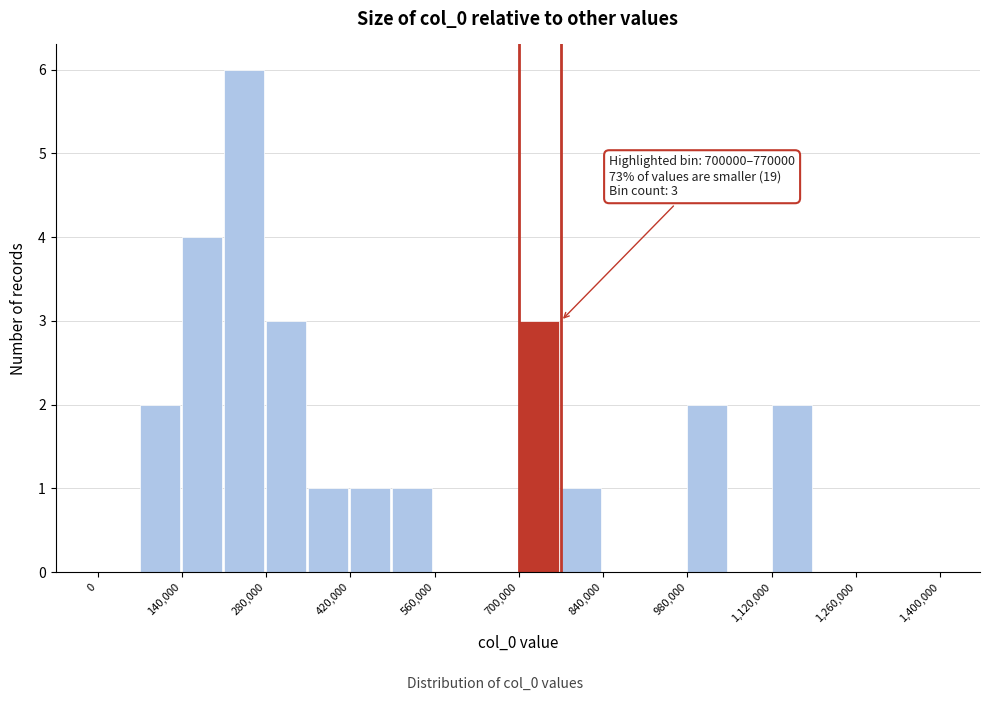

Read against the x-axis, roughly where is the centre of the tallest bar?

240000